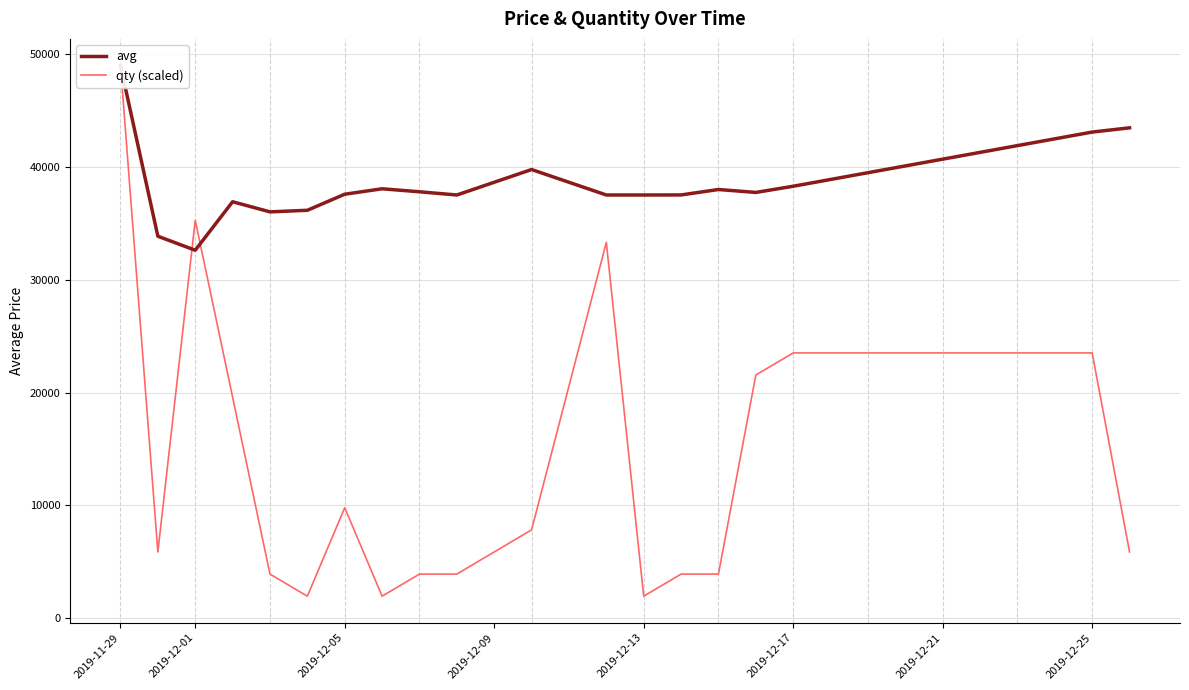

Which label corresponds to the largest value in the chart?

2019-11-29